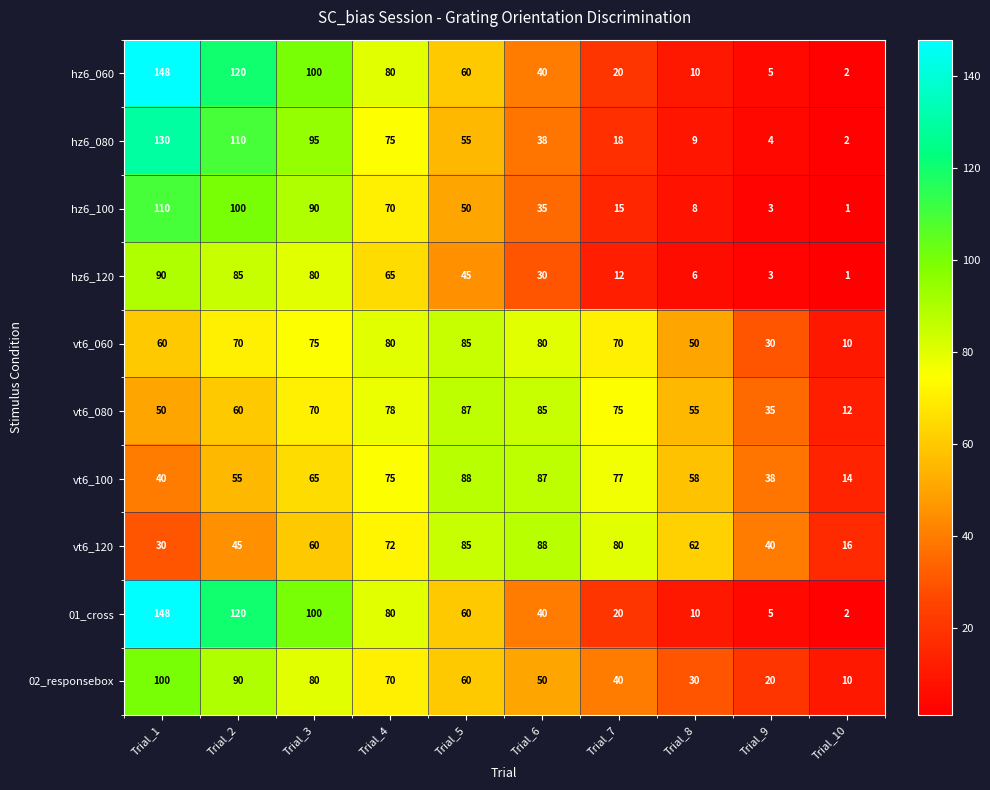

At which label does 01_cross first exceed 60?

Trial_1